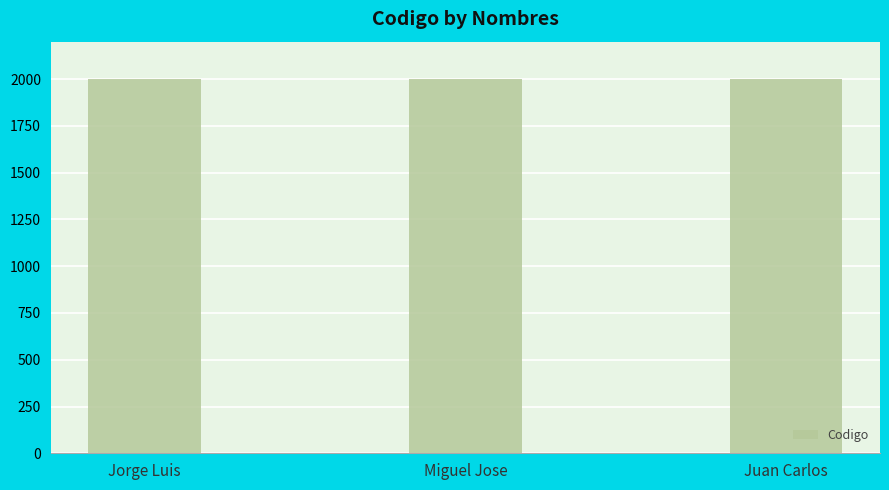

The value at Juan Carlos is 2932. True or false?

False